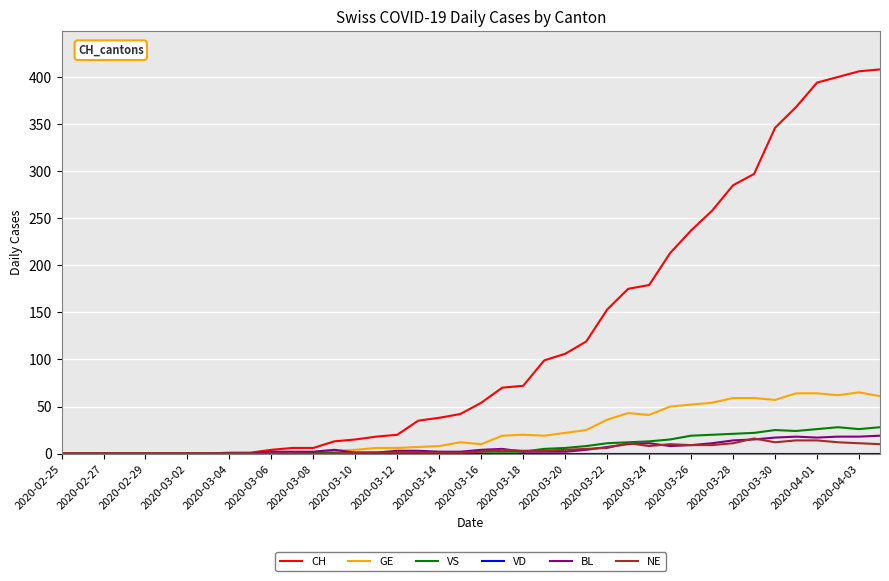

Which series has the widest spread of values?

CH